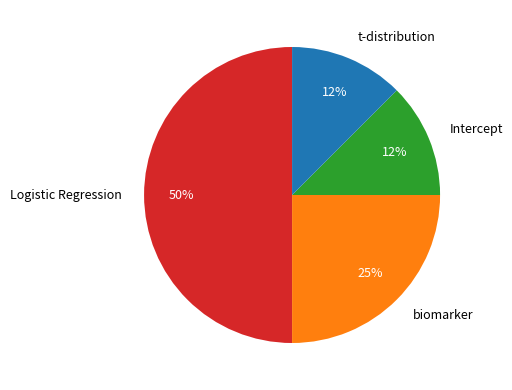

To the nearest percent, what percentage of the pie is biomarker?

25%